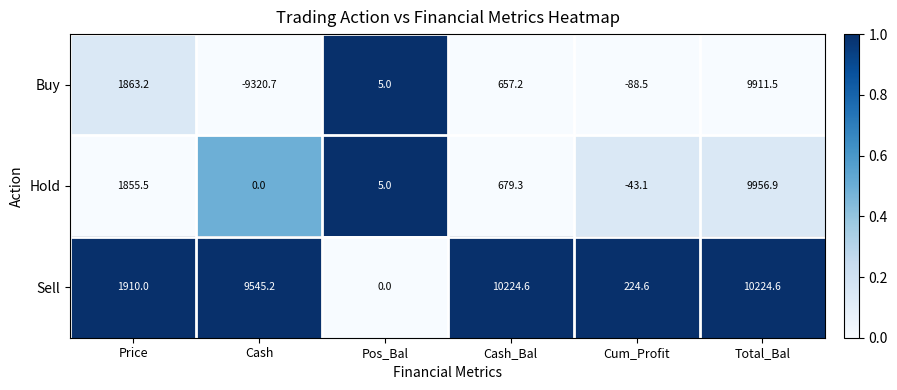

Reading right to left, transcribe all the data shown in this chart.

Buy: 9911.5	-88.5	657.2	5.0	-9320.7	1863.2
Hold: 9956.9	-43.1	679.3	5.0	0.0	1855.5
Sell: 10224.6	224.6	10224.6	0.0	9545.2	1910.0